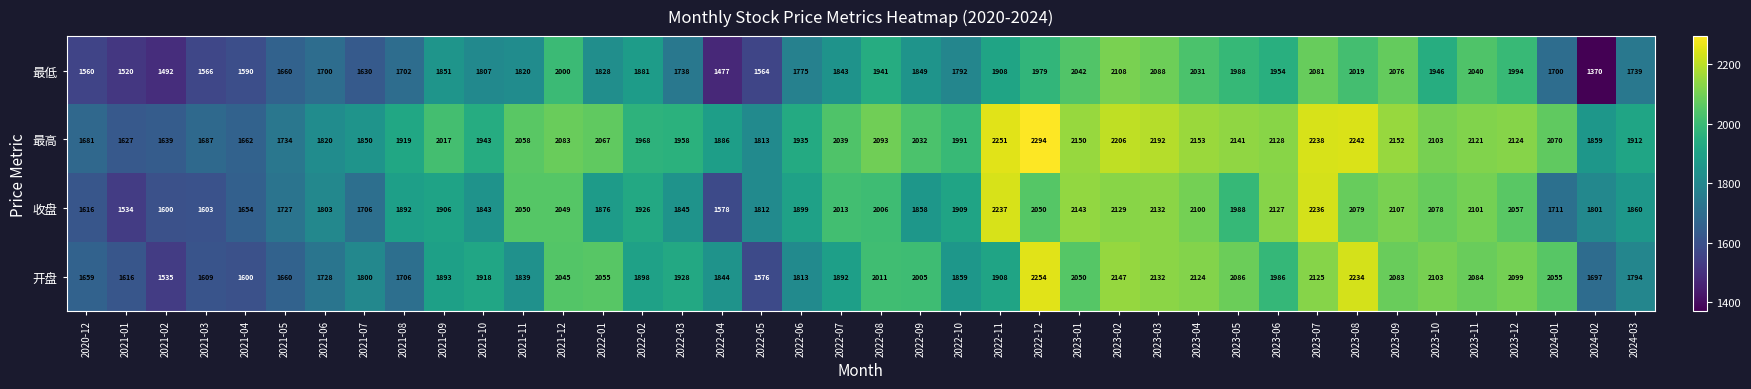

Is it true that 开盘 equals 2124 at 2023-04?

True